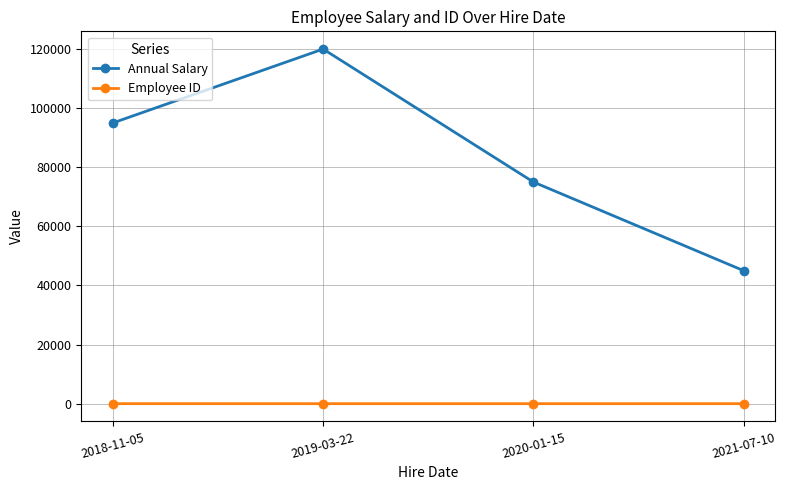

What is the difference between the maximum and minimum values in the Employee ID series?

3